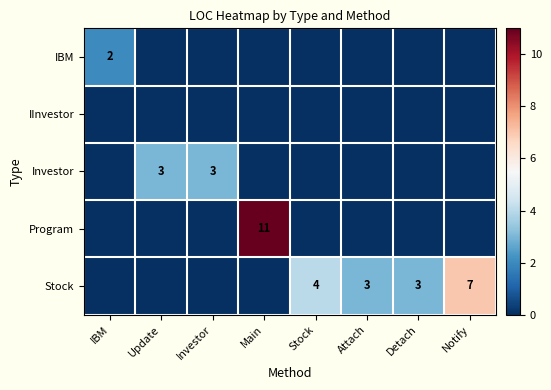

Which category has the lowest value across all series?

Update